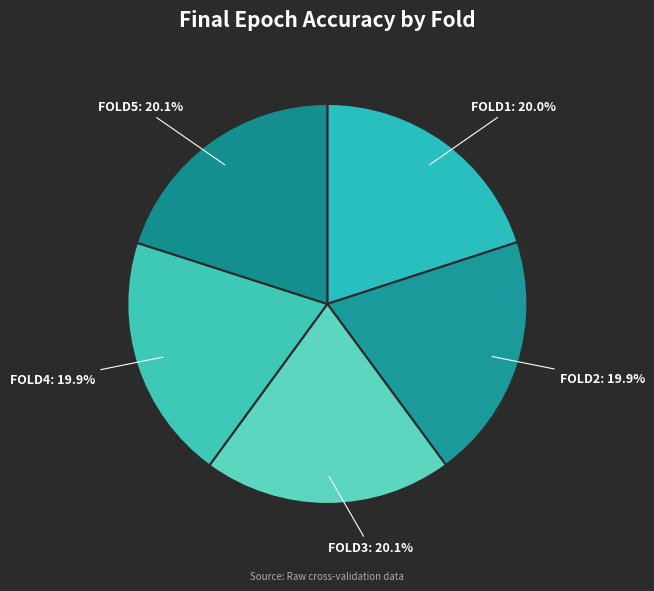

How many segments does this pie chart have?

5